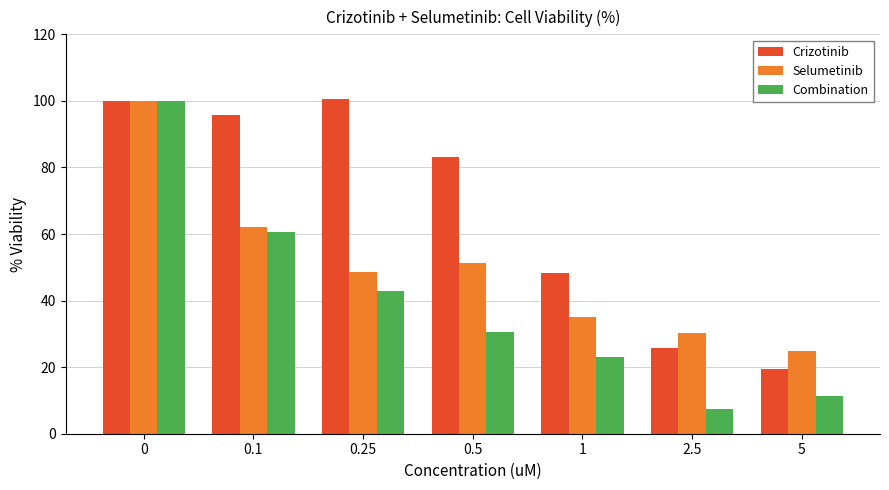

What are all the series names shown in the legend?

Crizotinib, Selumetinib, Combination